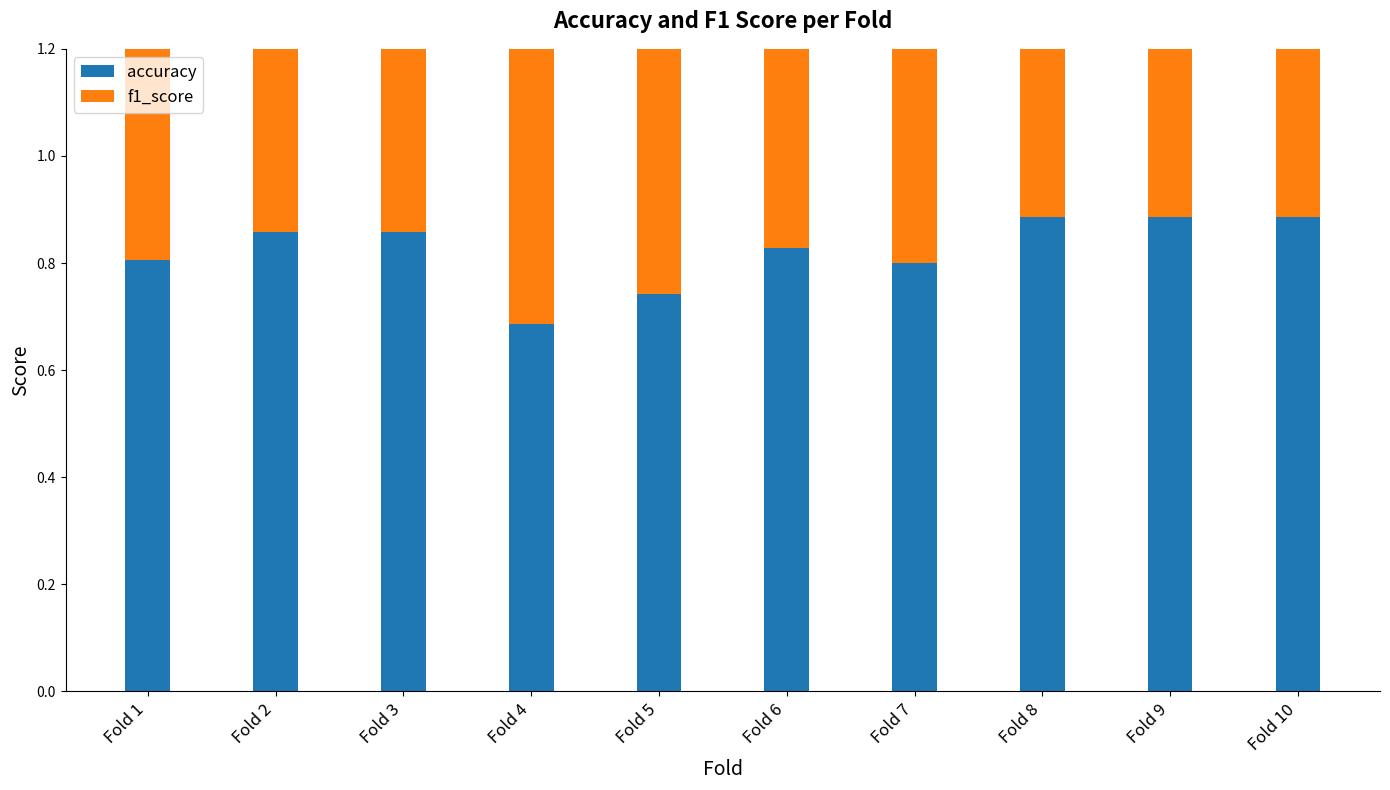

How many categories are shown in the chart?

10